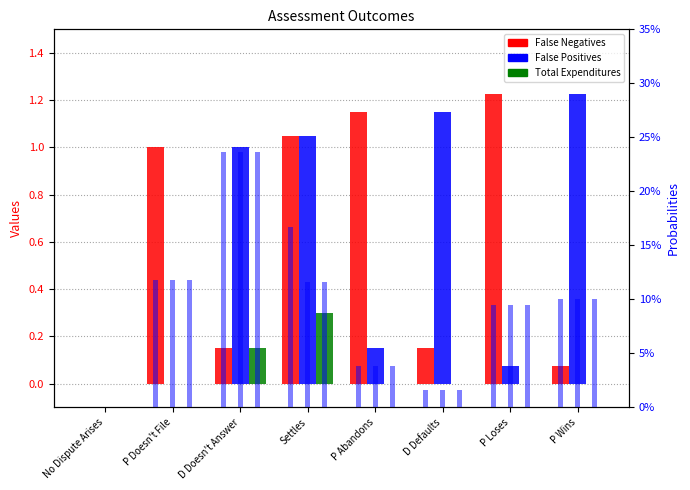

Which series has the largest total across all categories?

False Negatives